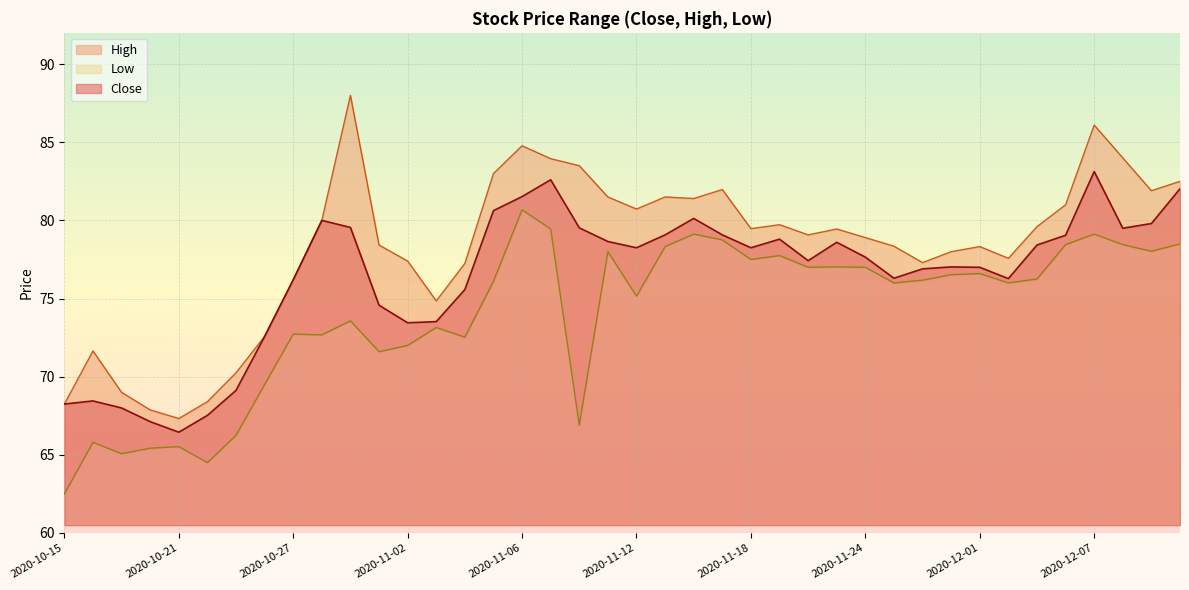

Which category has the highest value in the High series?

2020-10-29